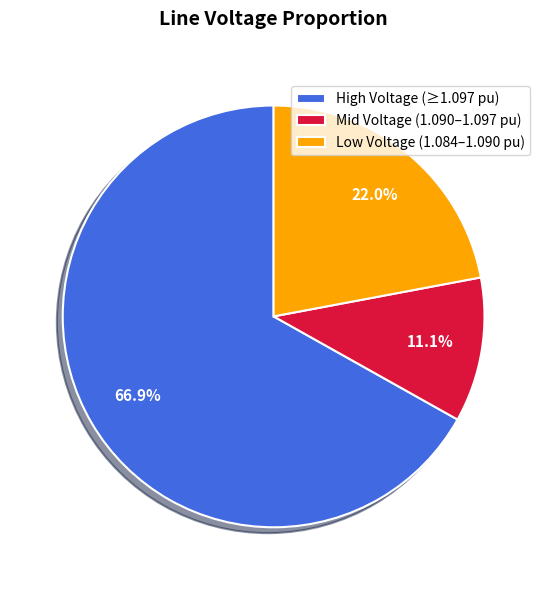

Approximately how many times larger is the value at High Voltage (≥1.097 pu) compared to Mid Voltage (1.090–1.097 pu)?

6.0